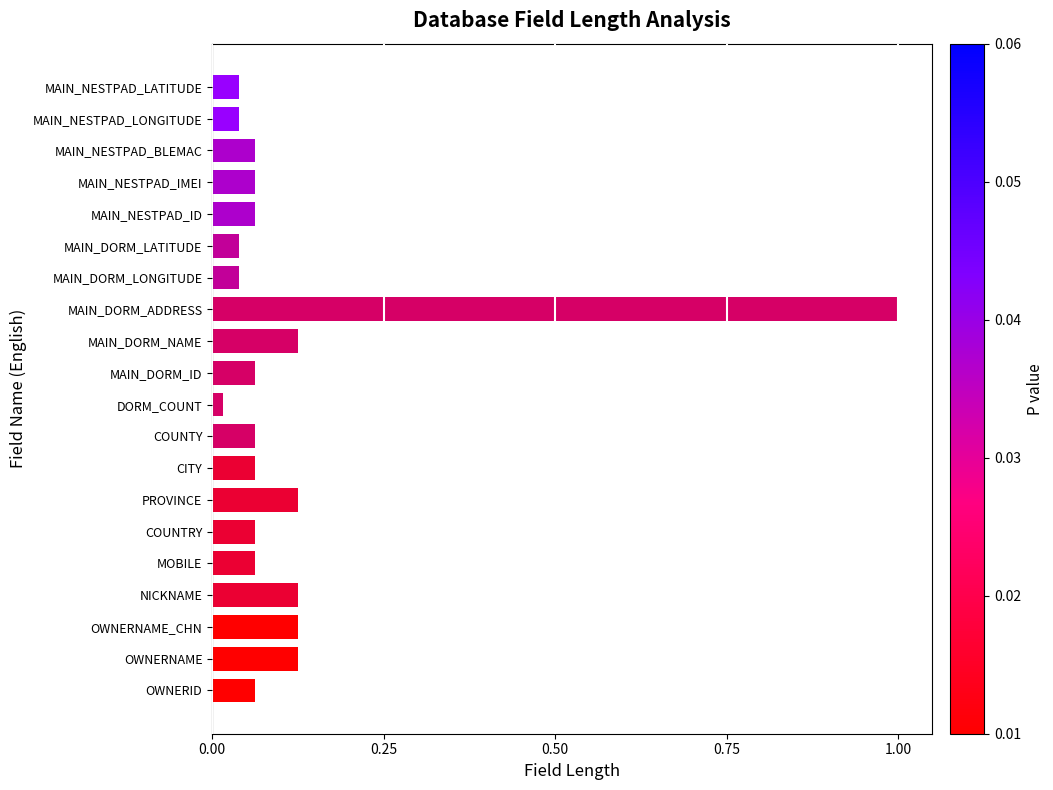

What is the maximum value shown in the chart?

1.0